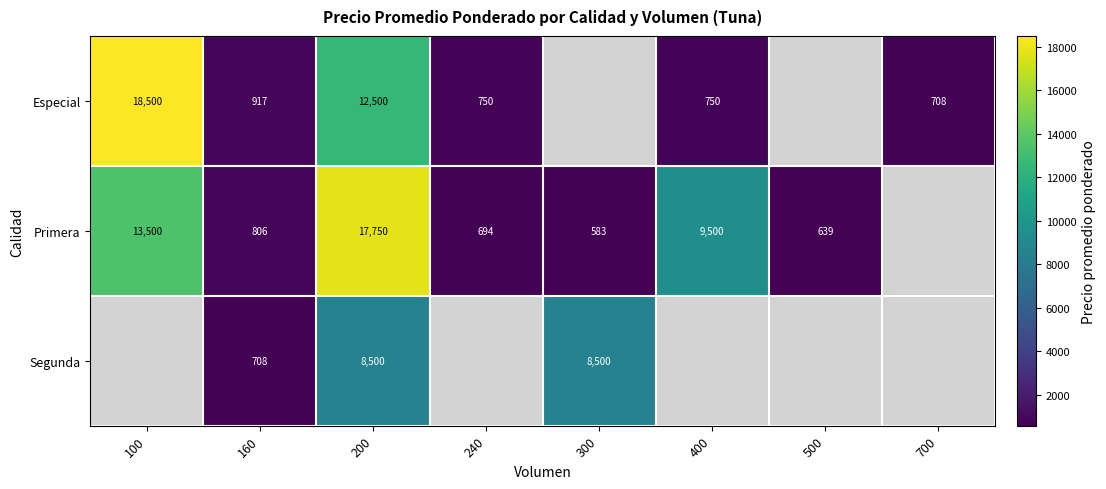

Is the value of Segunda at 200 greater than the value of Primera at 100?

No